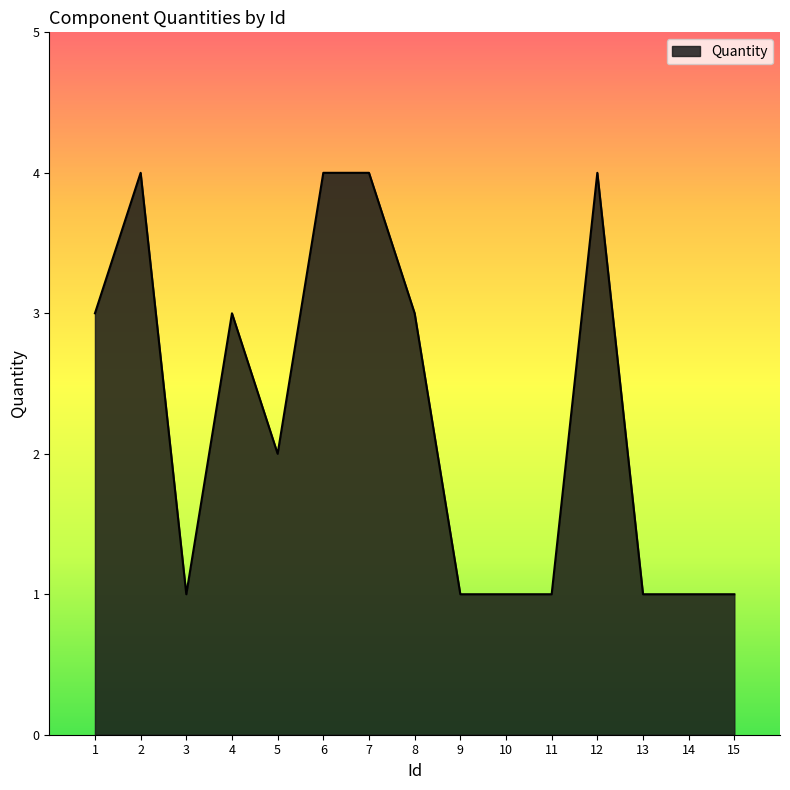

How many values are below 2?

7